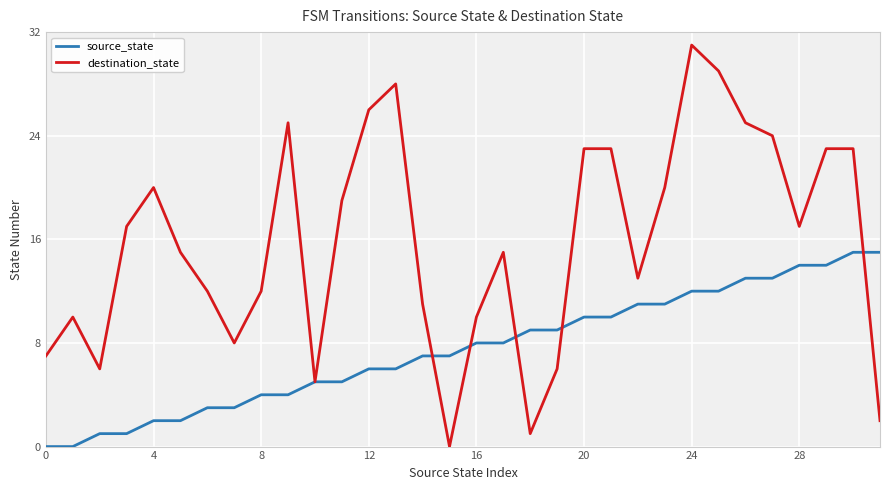

How many values in the source_state series are below 8?

16